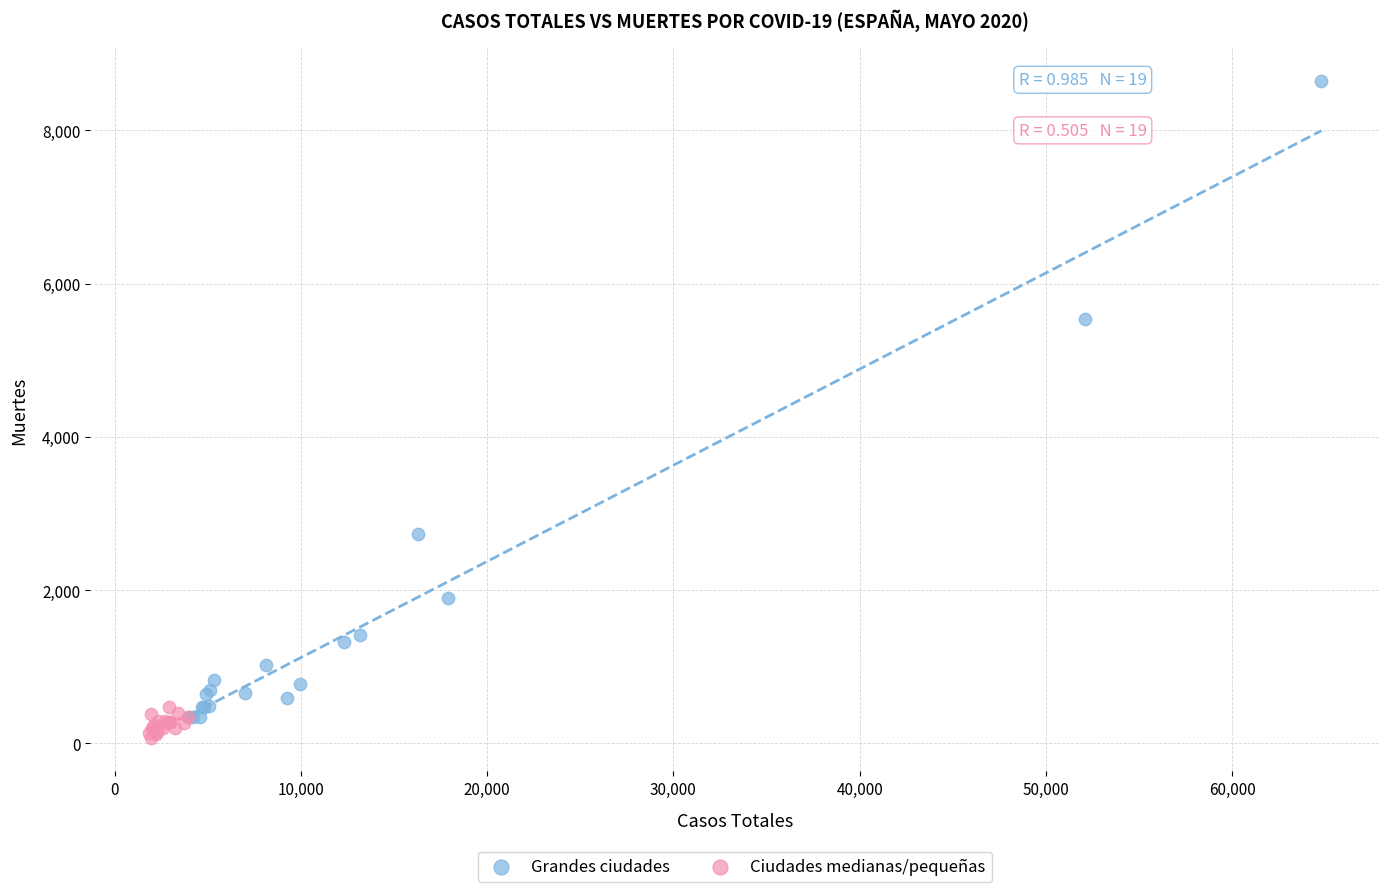

Which series reaches the maximum Y coordinate?

Grandes ciudades